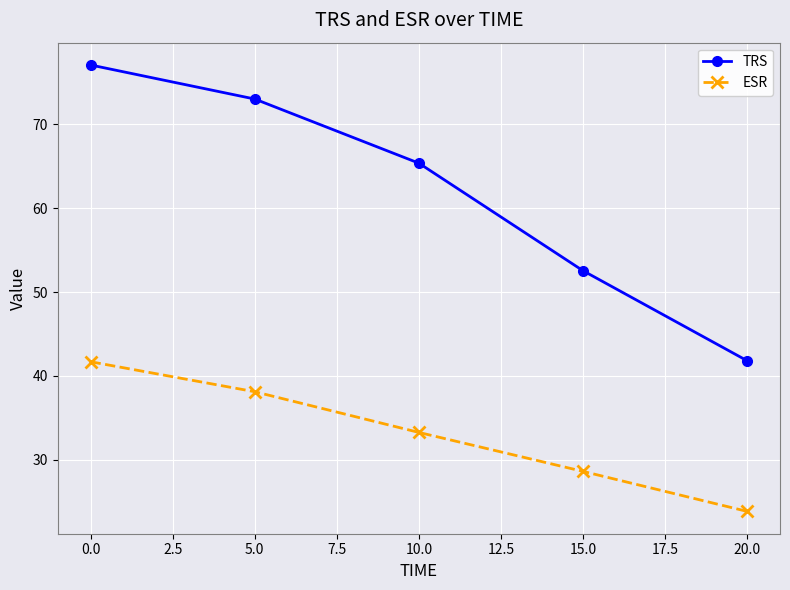

What is the maximum value shown in the chart?

77.1